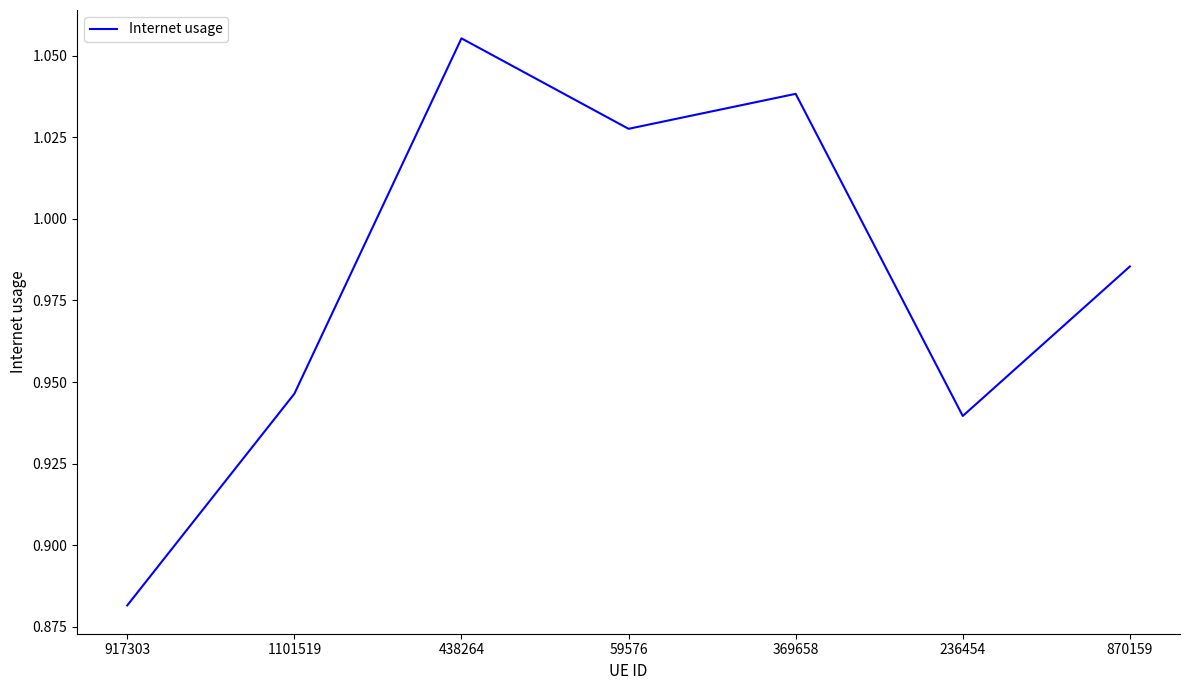

How many categories are shown in the chart?

7